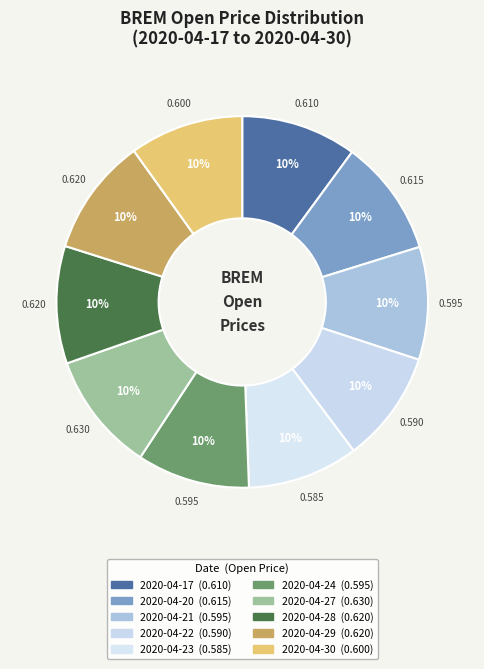

What percentage is the 2020-04-17 slice, to the nearest percent?

10%